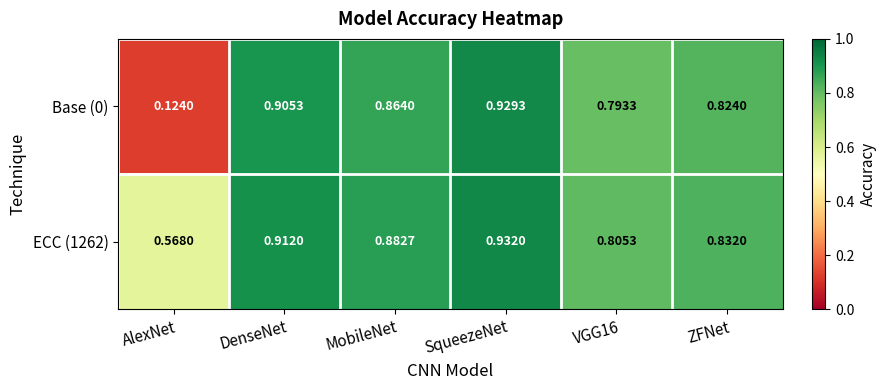

At which category is the sum across all series the highest?

SqueezeNet